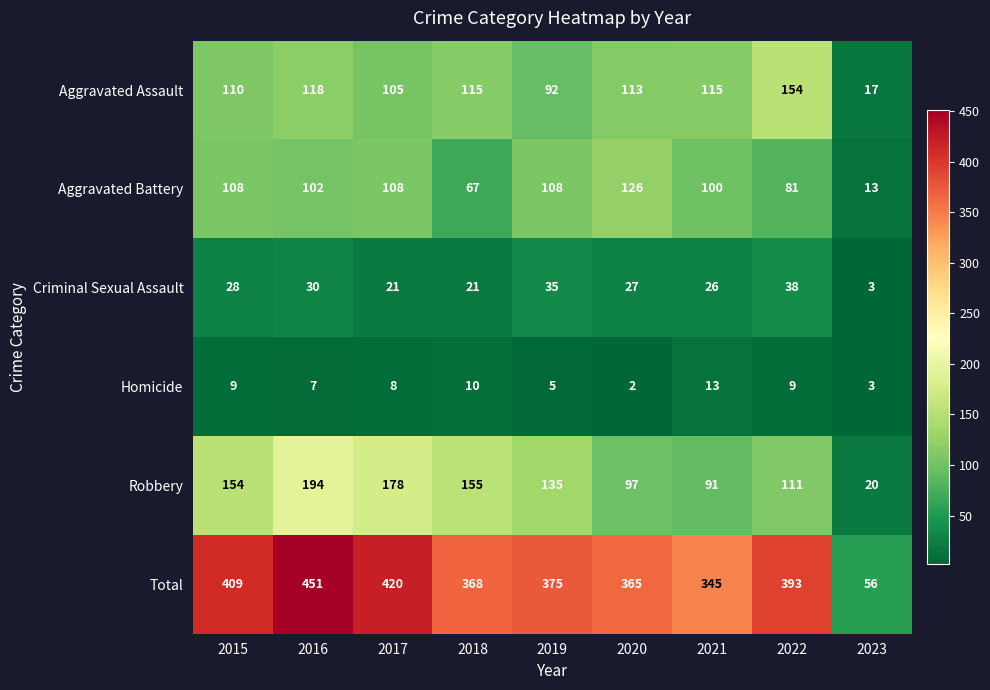

True or false: Criminal Sexual Assault has a value of 48 at 2016.

False